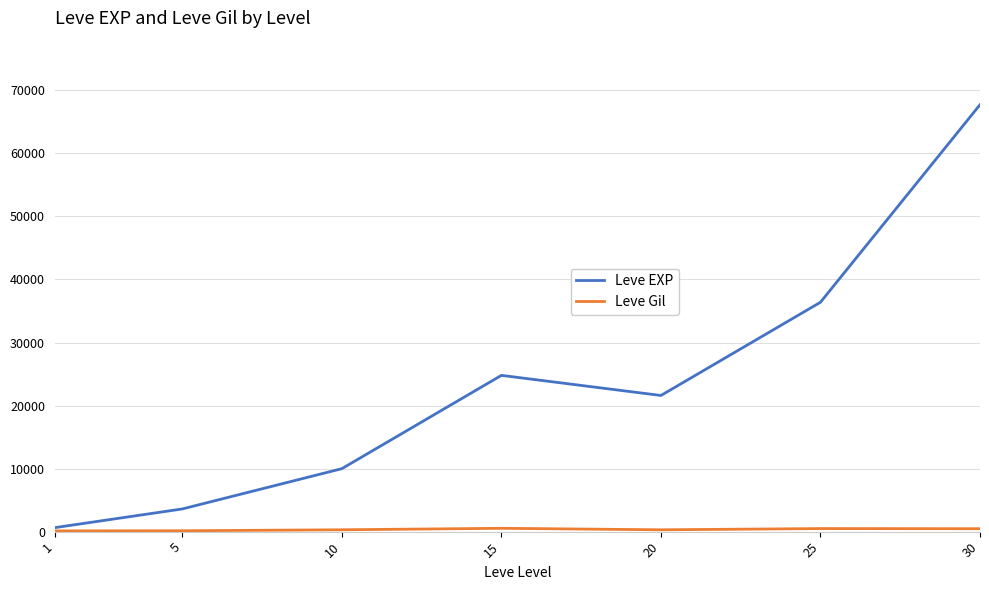

Which series has the widest spread of values?

Leve EXP